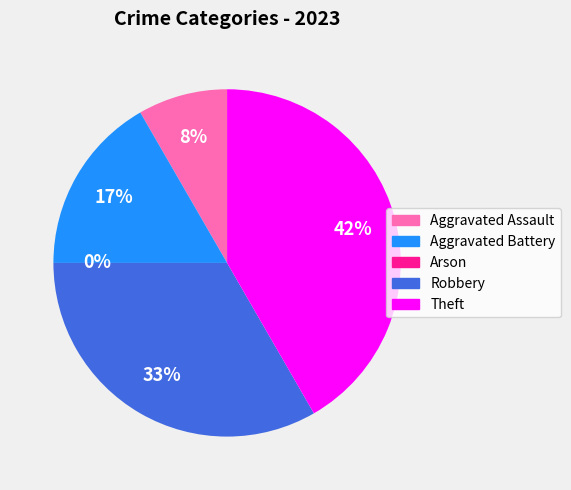

Do Arson and Robbery together represent more than half of the pie?

No